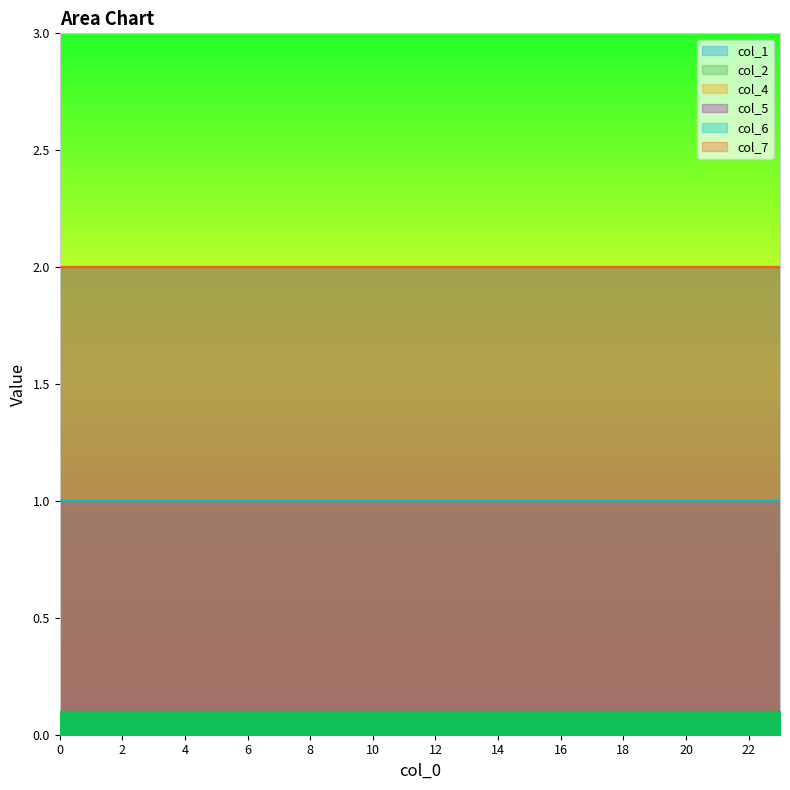

Which series changed the most between 0 and 19?

col_1